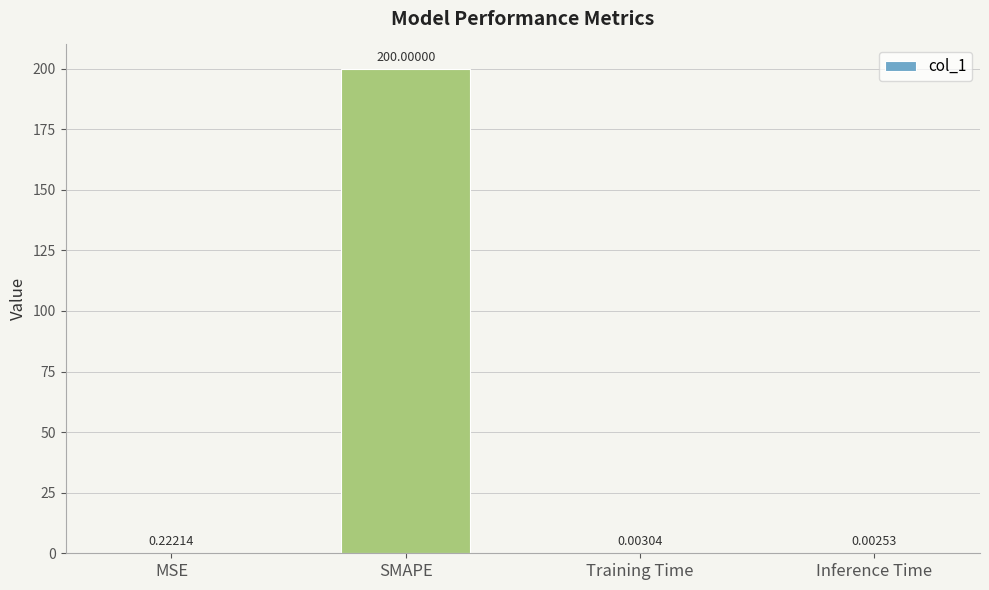

Between Inference Time and Training Time, which is larger?

Training Time